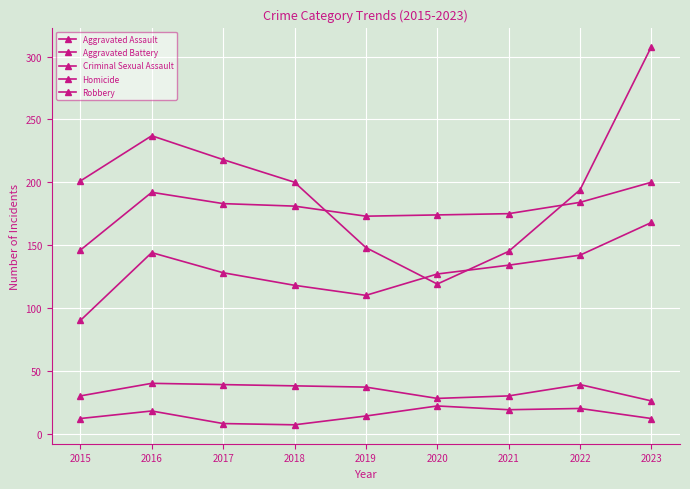

How many values in the Criminal Sexual Assault series are below 37?

4